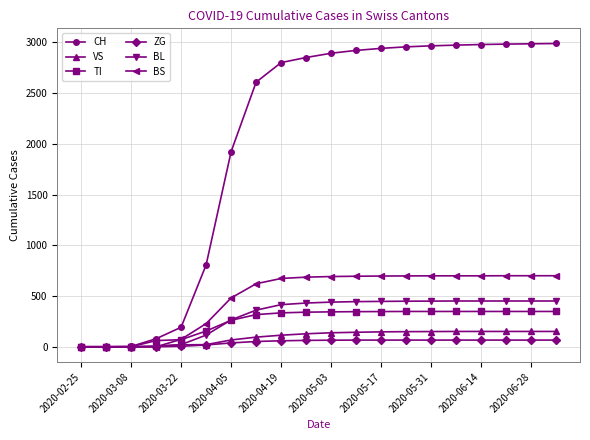

What is the maximum value for ZG?

66